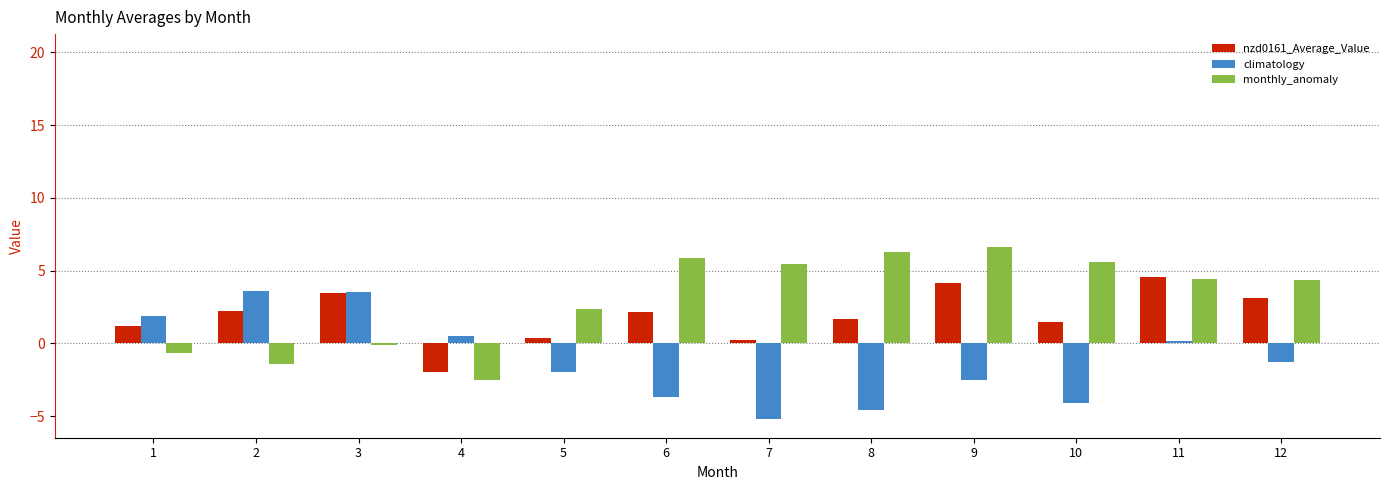

List the series in order of their overall mean, highest first.

monthly_anomaly, nzd0161_Average_Value, climatology